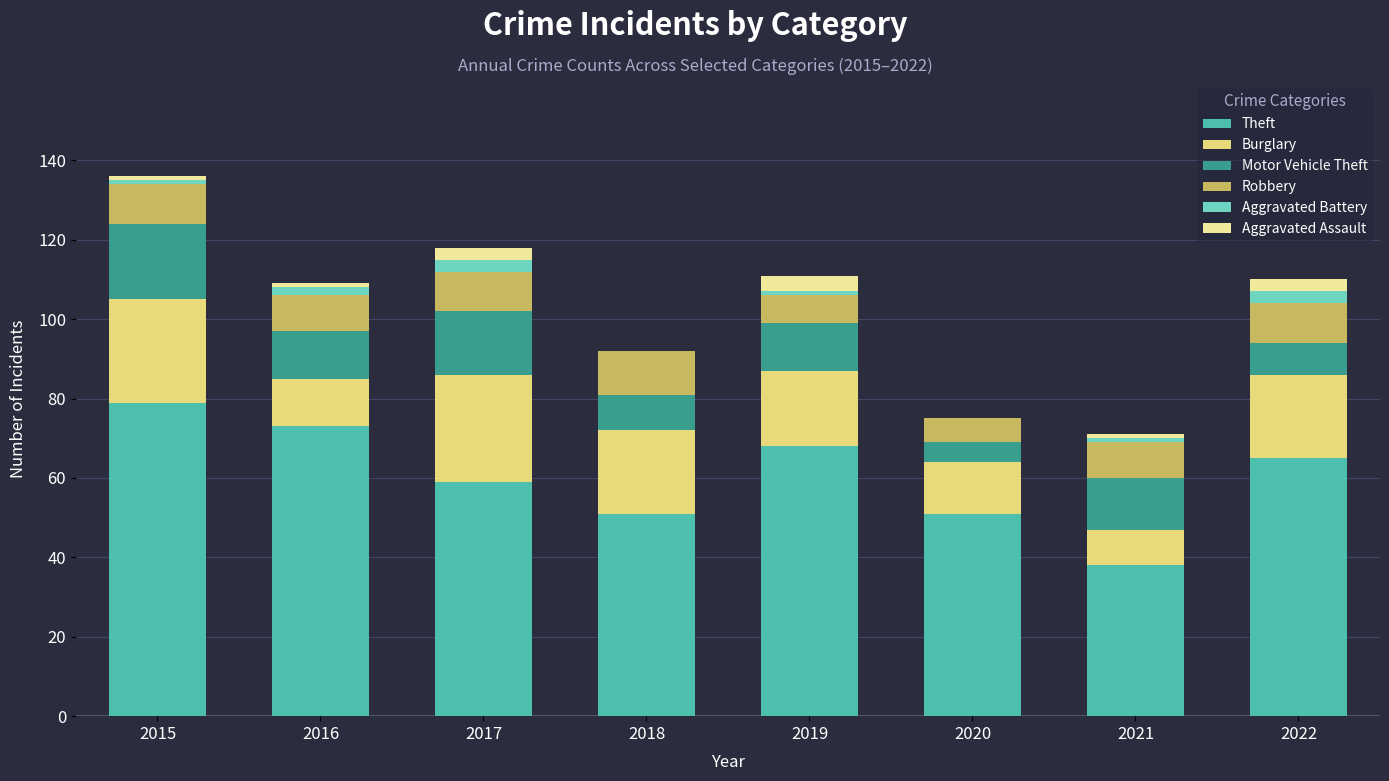

Count the Aggravated Battery values in the range 1 to 3.

6